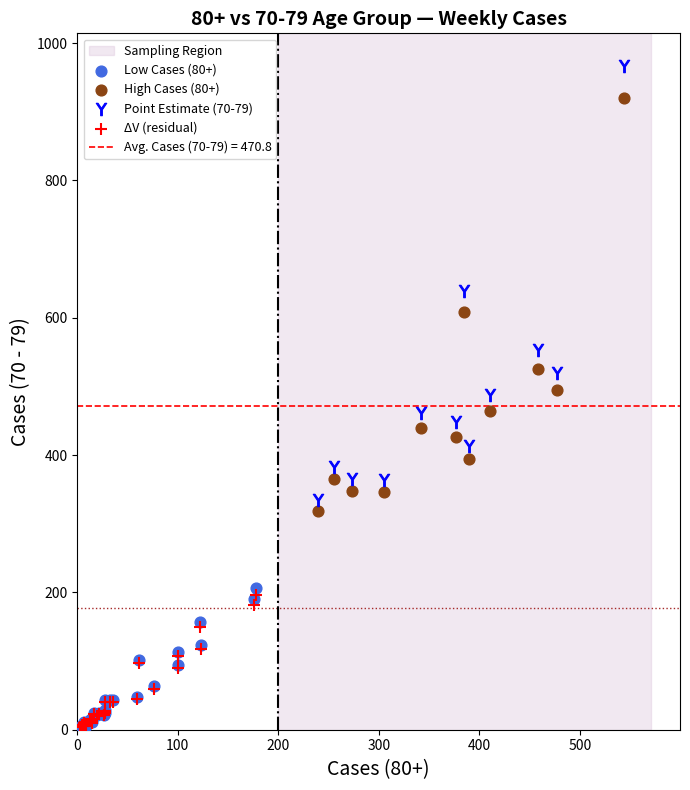

Which series contains the highest Y value?

Point Estimate (70-79)